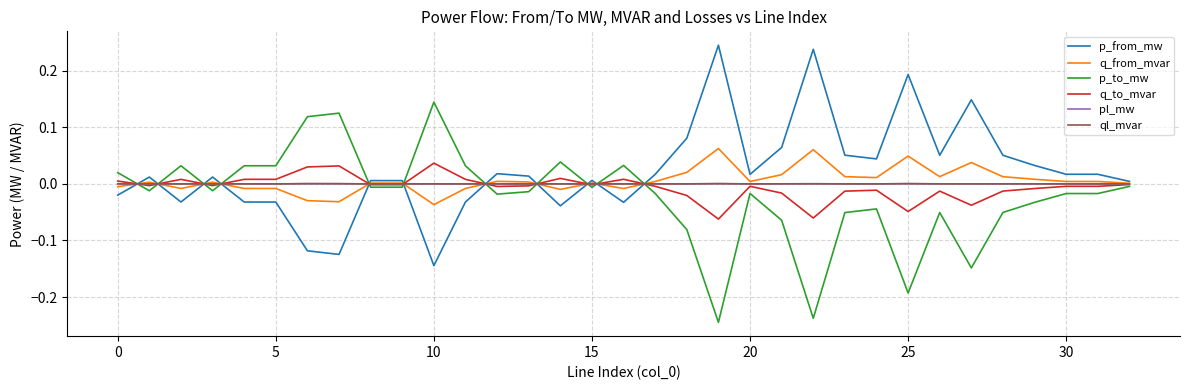

Which series has the largest total across all categories?

p_from_mw